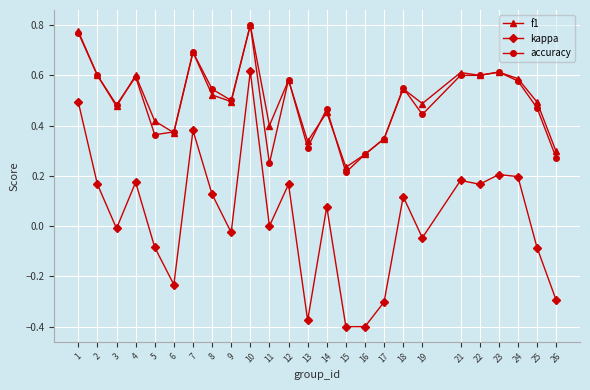

How many lines are shown in the chart?

3